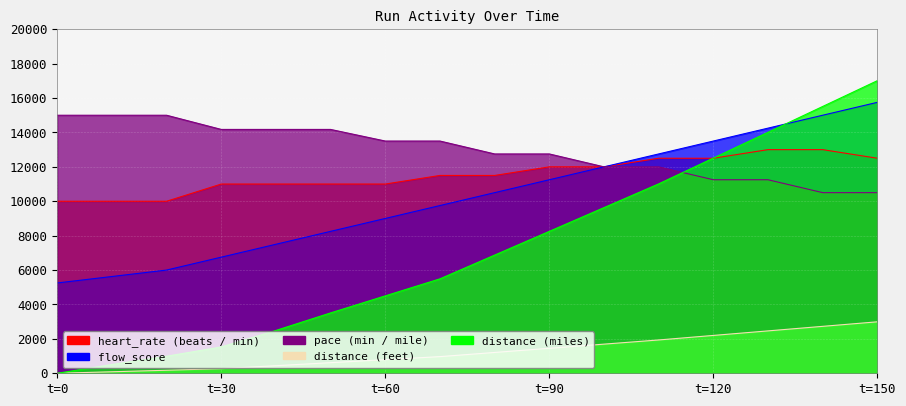

The flow_score series shows 15750.0 at 150. True or false?

True